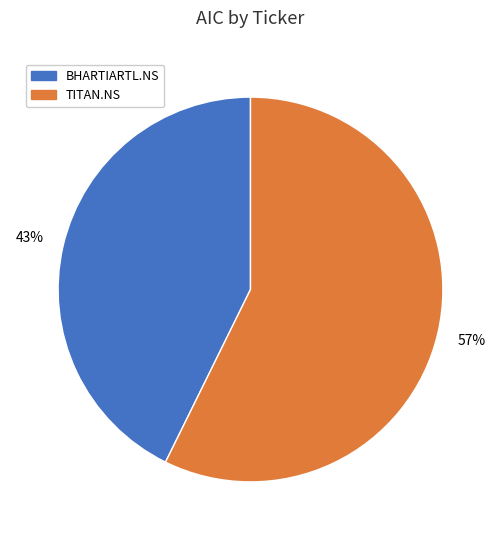

To the nearest percent, what is the combined percentage of BHARTIARTL.NS and TITAN.NS?

100%